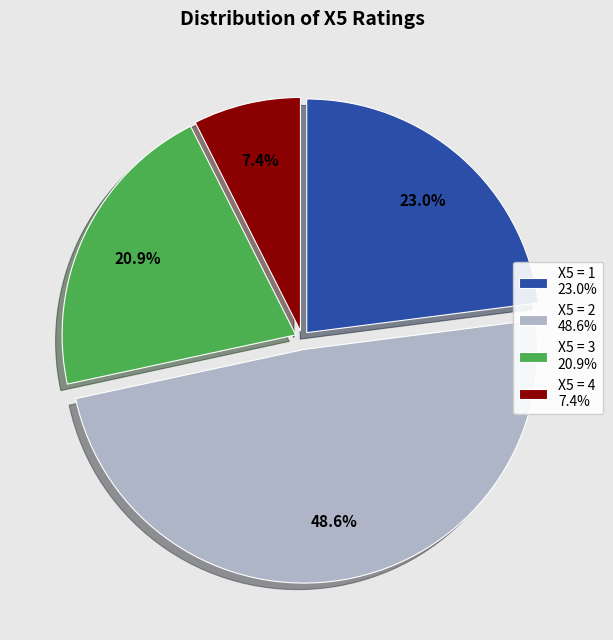

Rank the categories by value from highest to lowest.

X5 = 2 48.6%, X5 = 1 23.0%, X5 = 3 20.9%, X5 = 4 7.4%